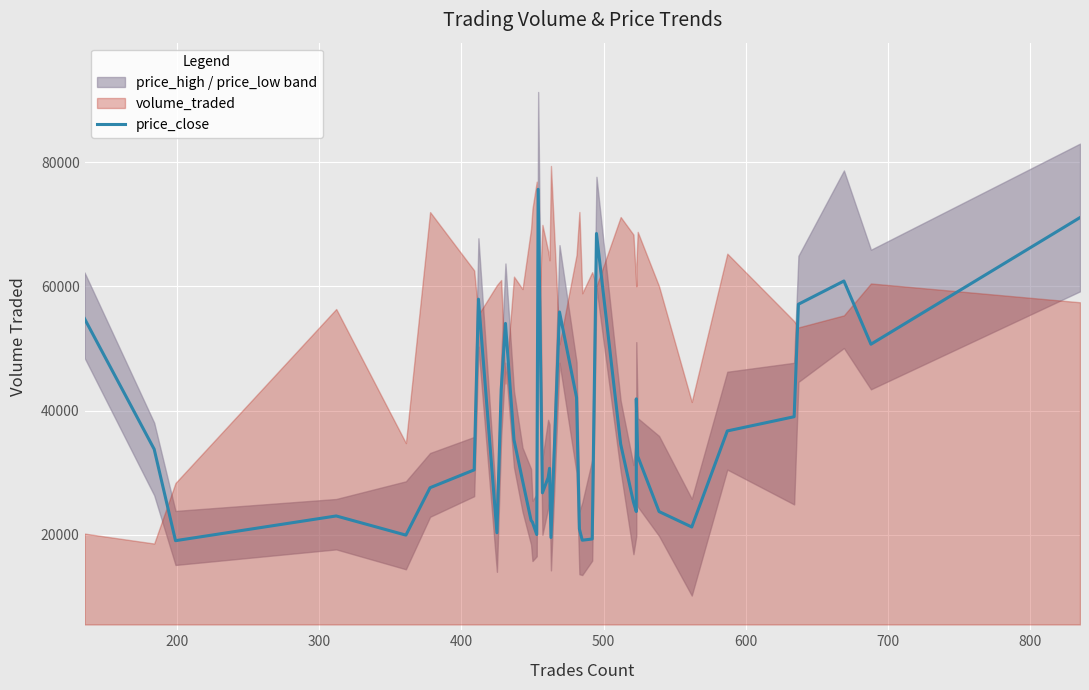

Is it true that the value at 37 is 80846.7?

False